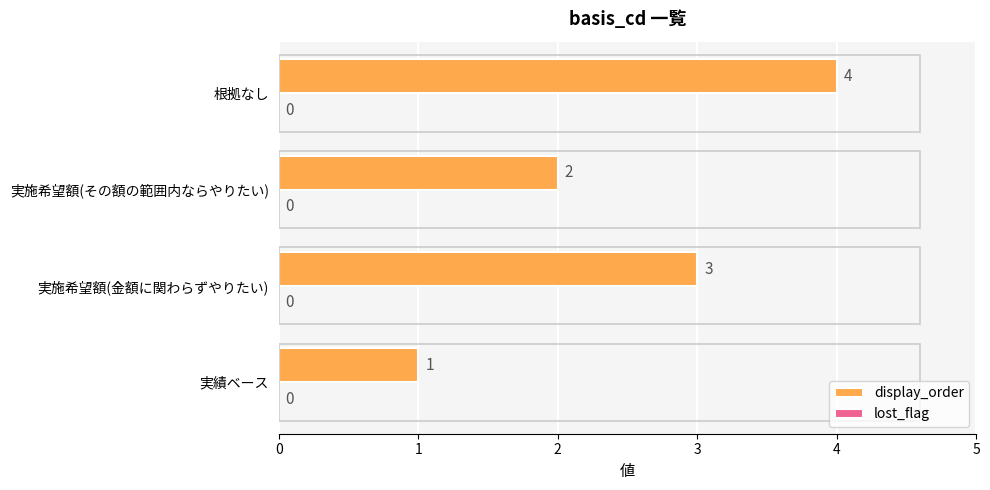

What is the change in value from 実施希望額(金額に関わらずやりたい) to 根拠なし?

+1